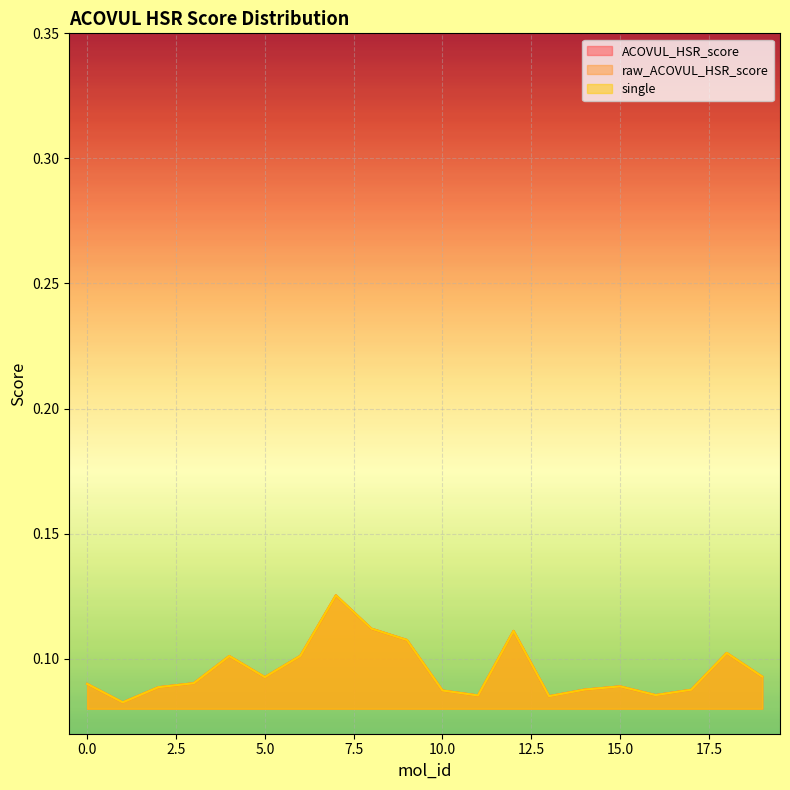

How many series are shown in this chart?

3